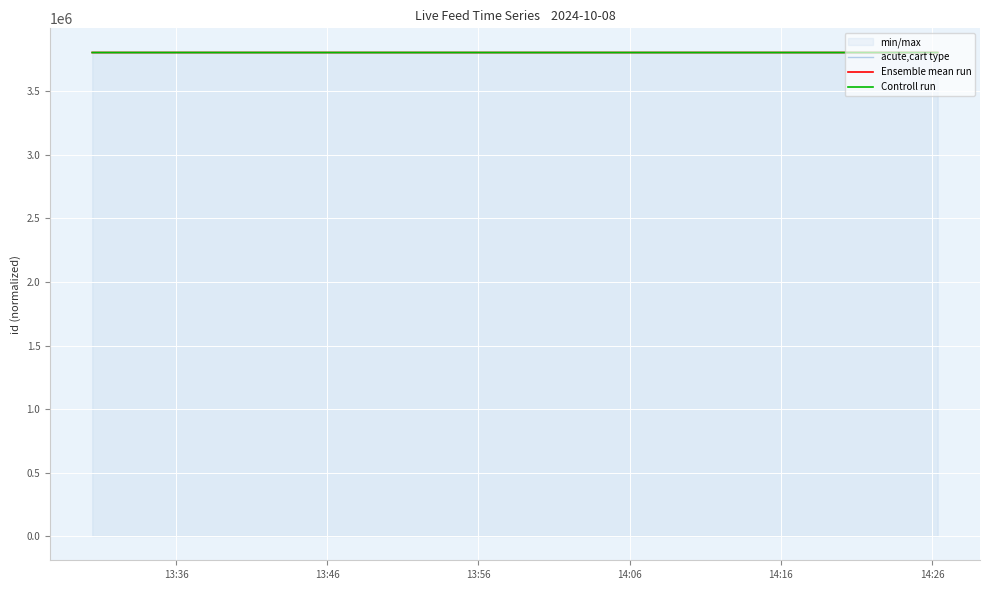

What is the minimum value for Controll run?

3806313.0